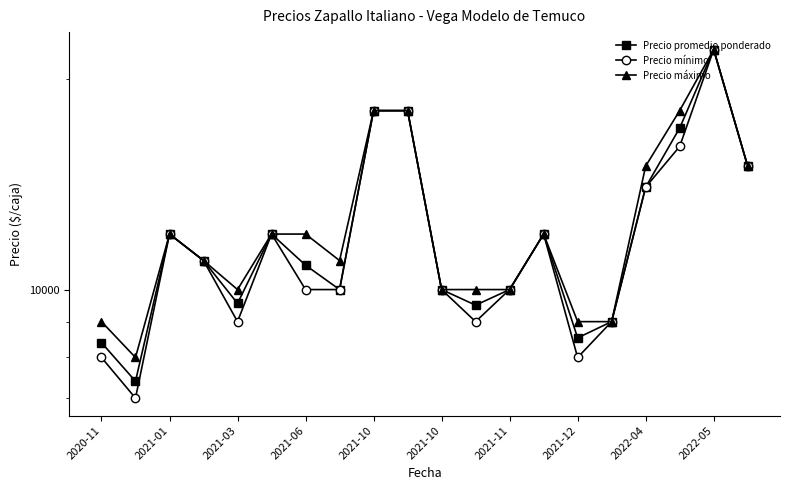

How many interior local valleys does the Precio promedio ponderado series have?

5